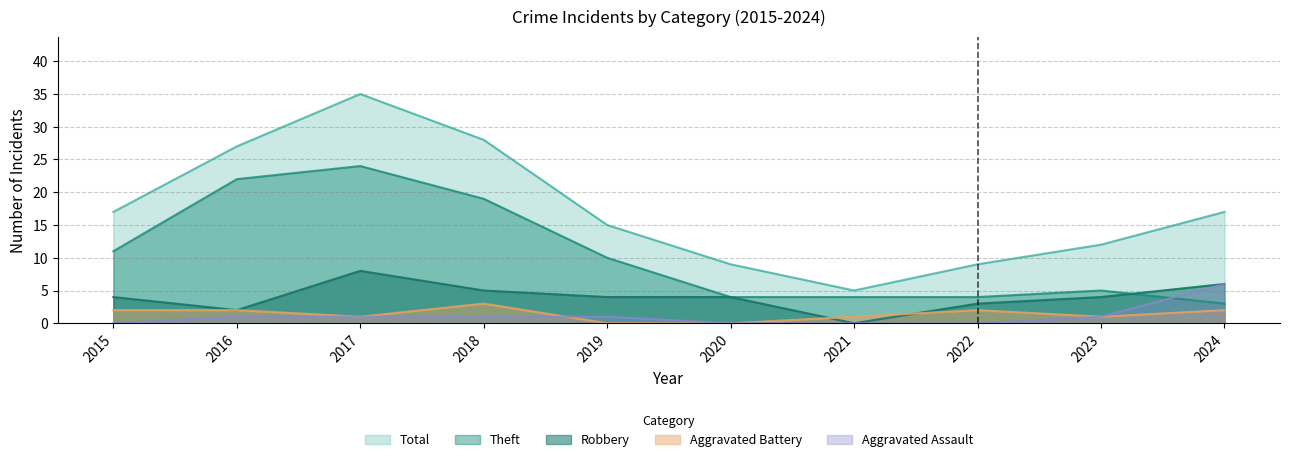

Where do Aggravated Assault and Aggravated Battery first cross each other?

2018 and 2019